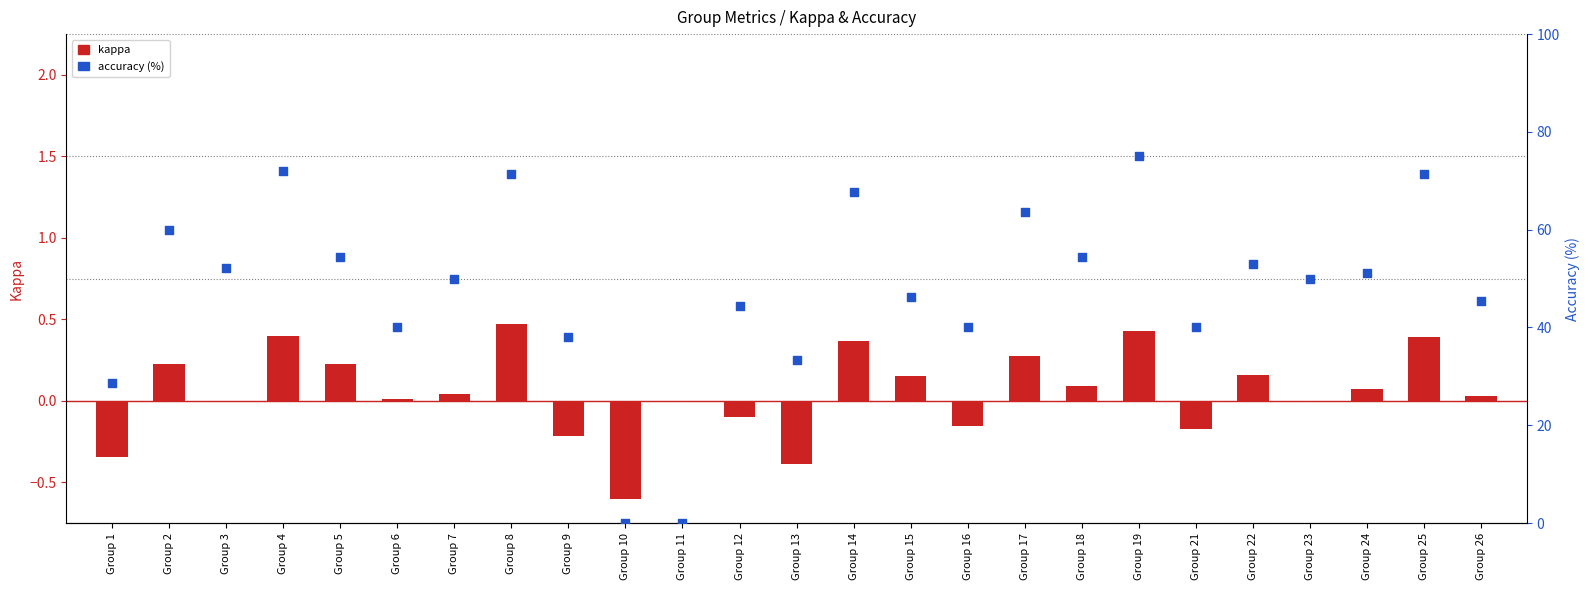

Is the value of accuracy (%) at Group 7 greater than the value of kappa at Group 13?

Yes